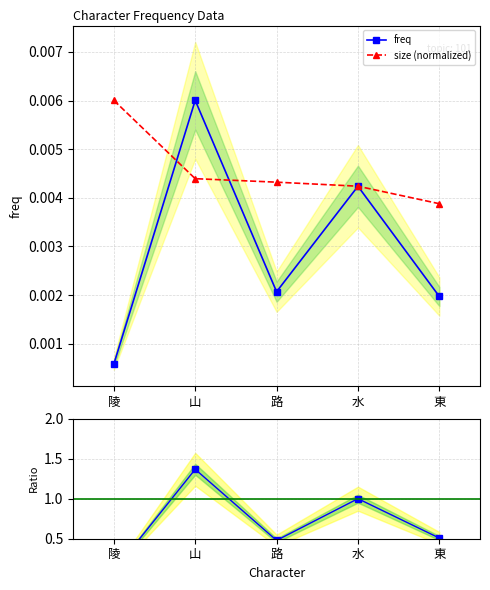

Count the freq values in the range 0 to 1.

5